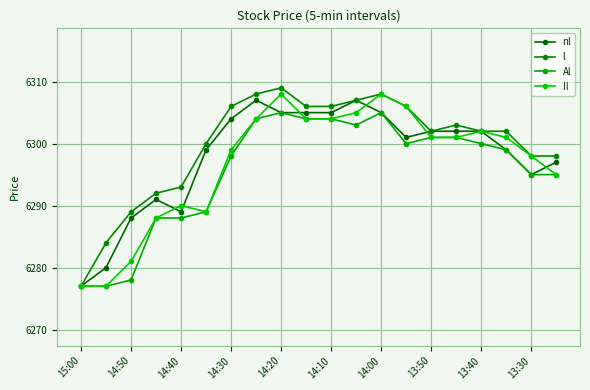

In Il, how many points are higher than both neighbors (excluding endpoints)?

4